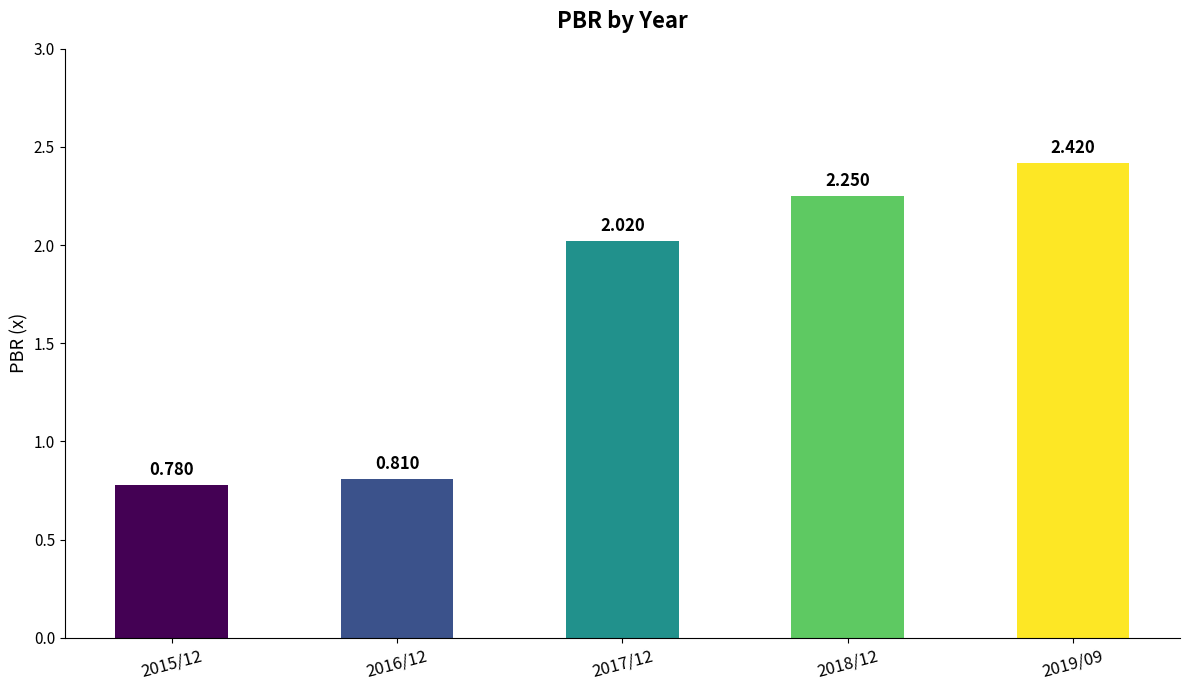

Rank the categories by value from lowest to highest.

2015/12, 2016/12, 2017/12, 2018/12, 2019/09